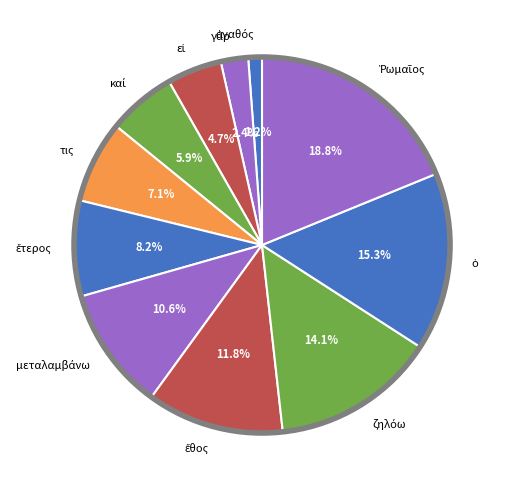

Does any single category account for the majority?

No